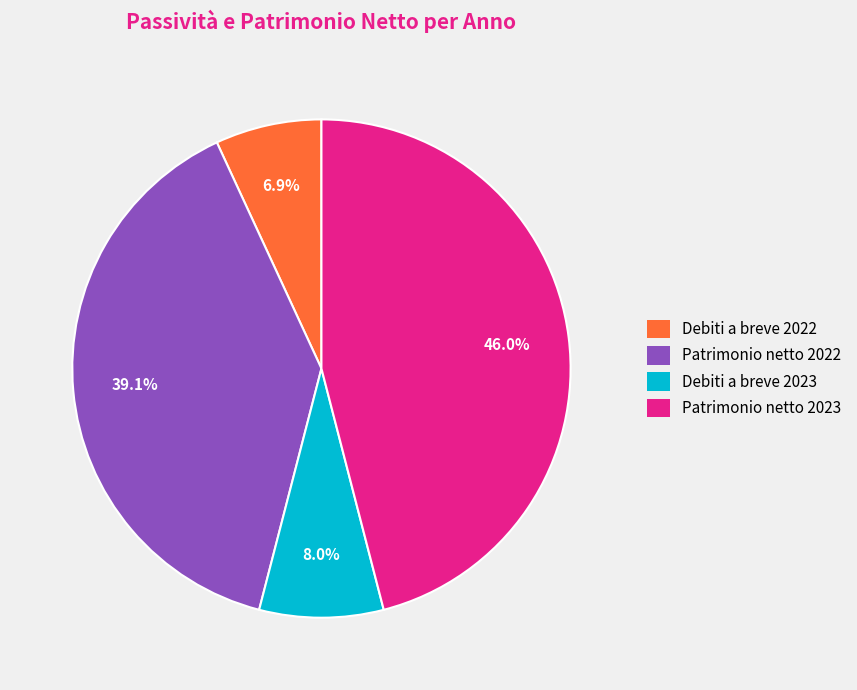

What is the largest slice in the pie chart?

Patrimonio netto 2023